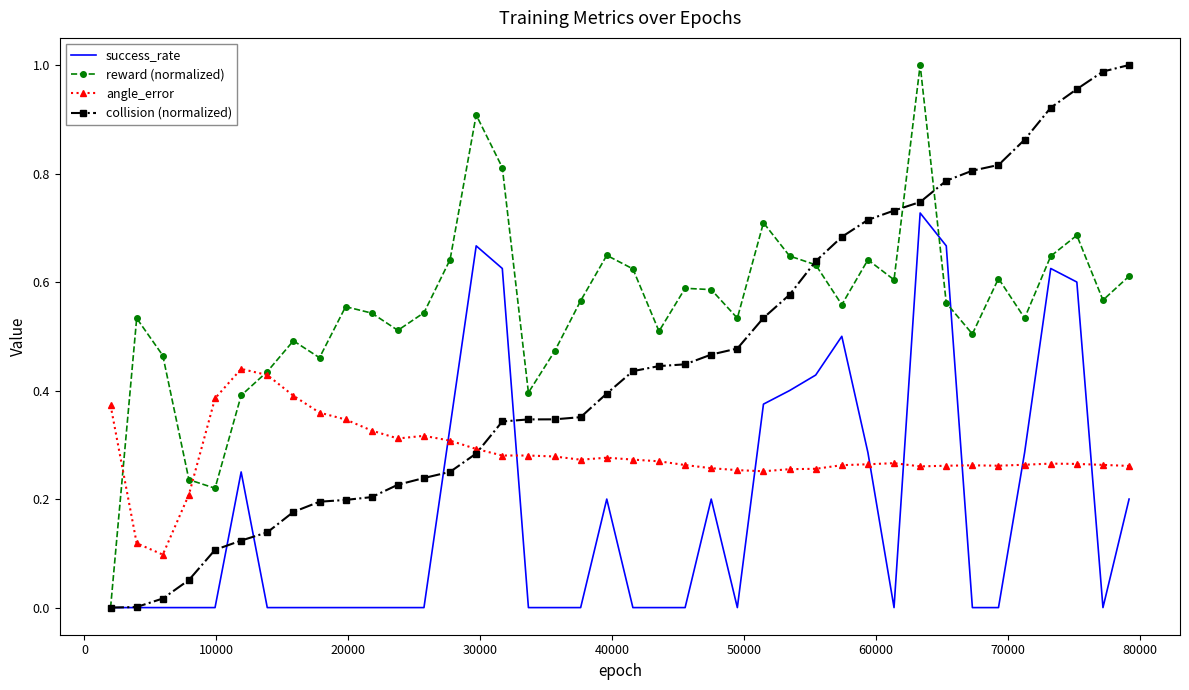

Which series has the largest total across all categories?

reward (normalized)